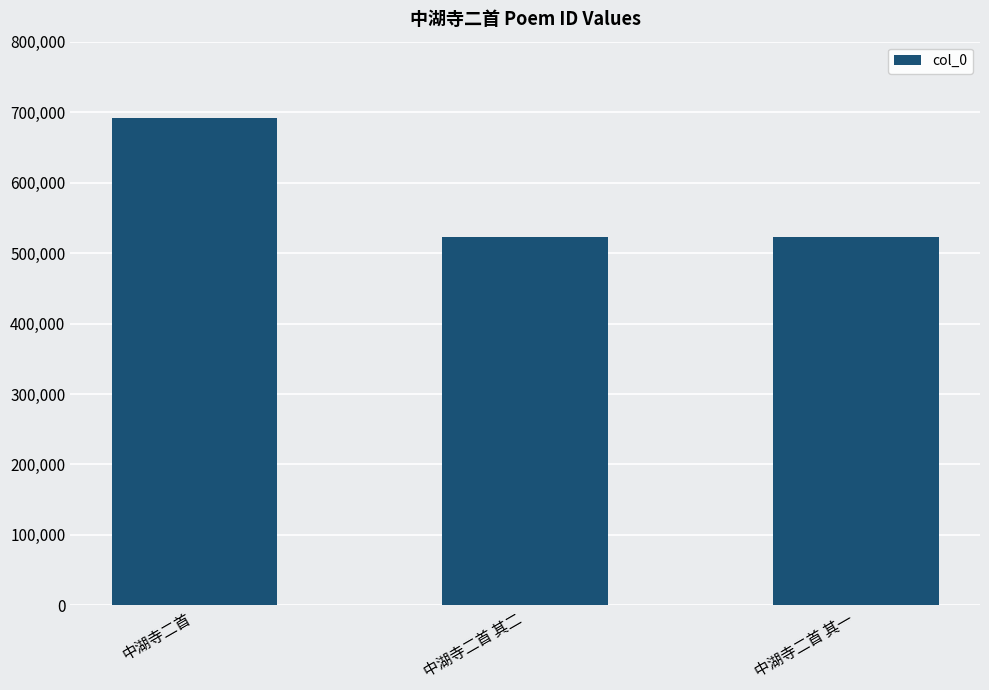

What is the minimum value shown in the chart?

523323